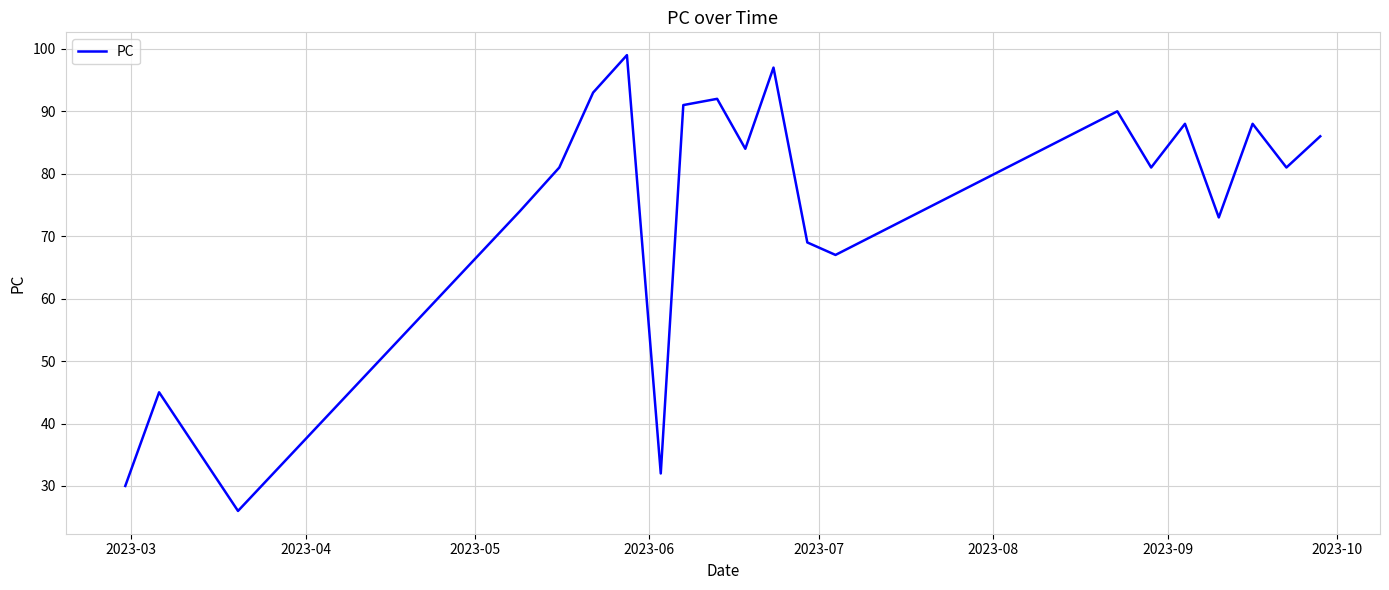

Reading left to right, transcribe all the data shown in this chart.

30	45	26	74	81	93	99	32	91	92	84	97	69	67	90	81	88	73	88	81	86